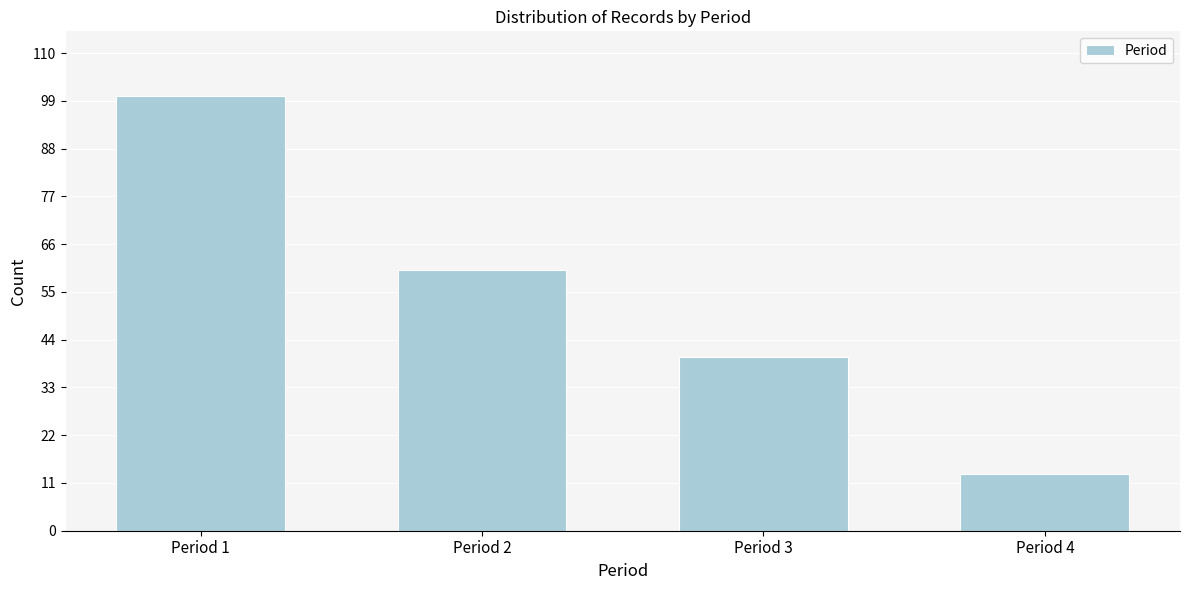

Reading left to right, list all the values displayed in this chart.

100	60	40	13